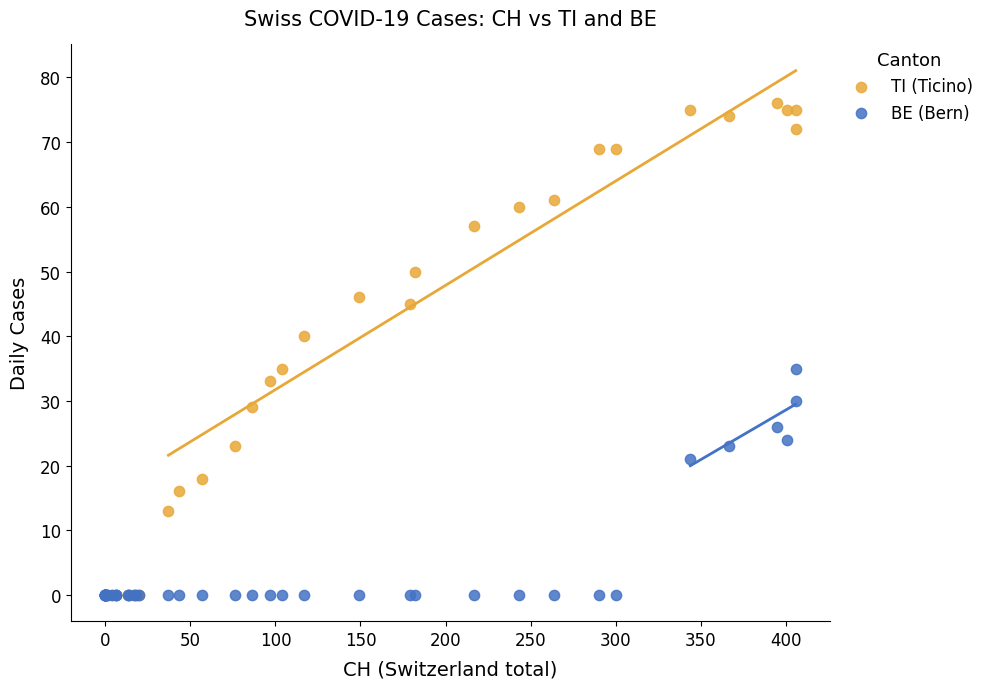

What are all the series names shown in the legend?

TI (Ticino), BE (Bern)